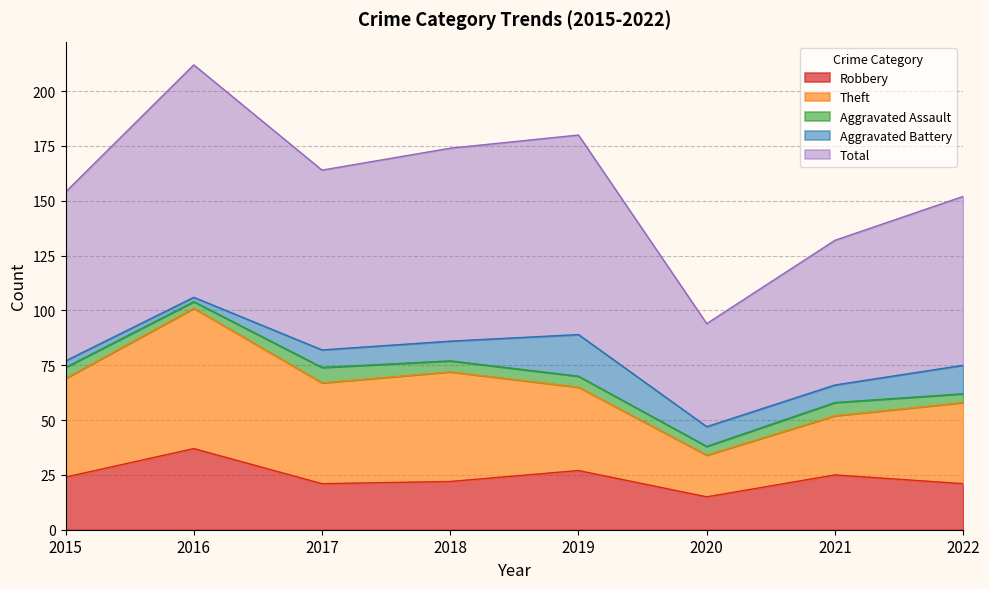

Between 2017 and 2020, which series saw the biggest shift?

Total